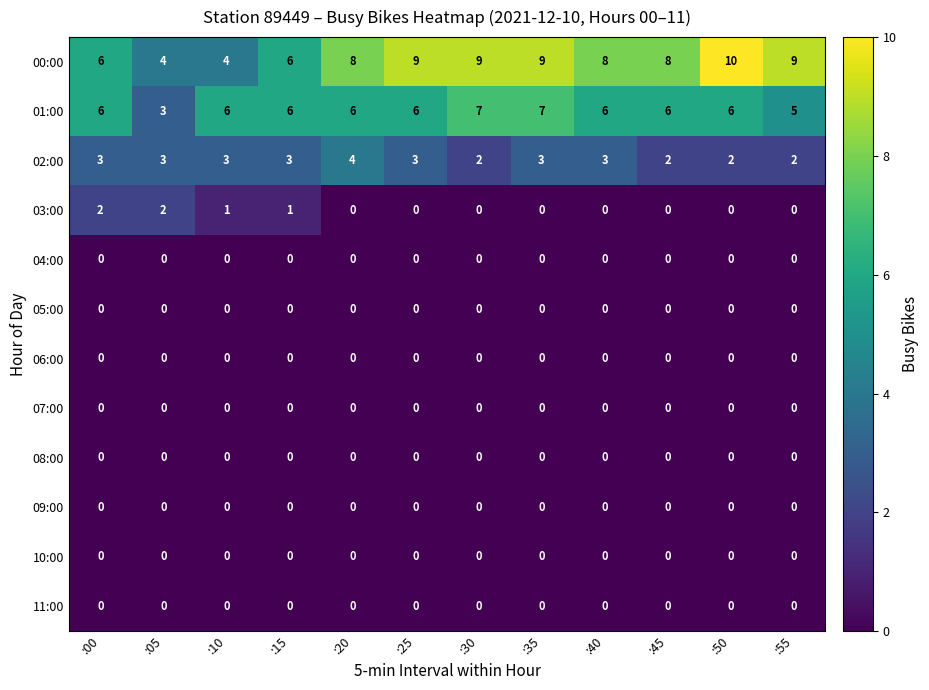

How many 03:00 values are between 0 and 1?

10